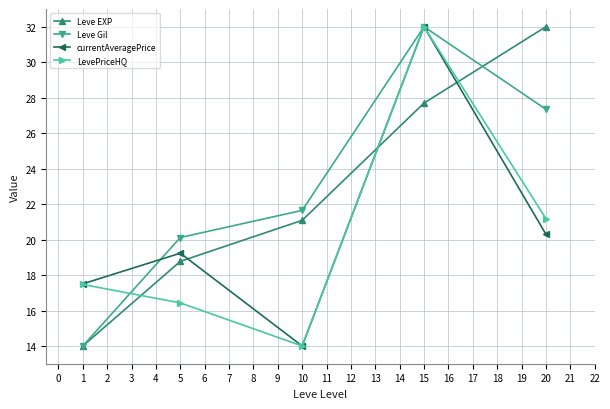

How many times do LevePriceHQ and Leve EXP cross each other?

3